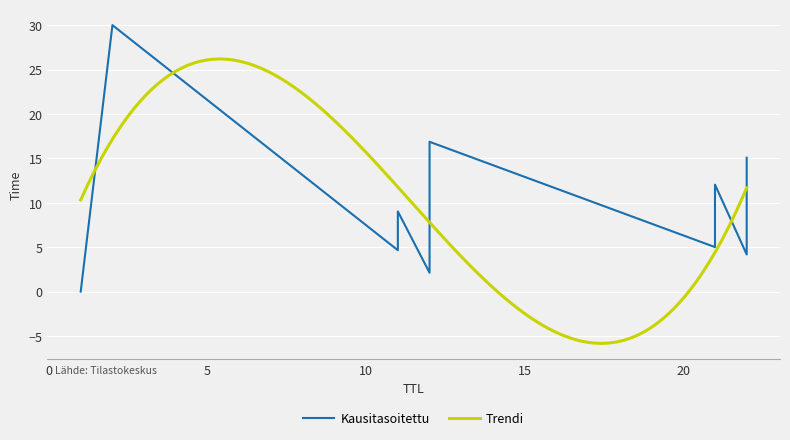

The value at 12 is 5.9. True or false?

False